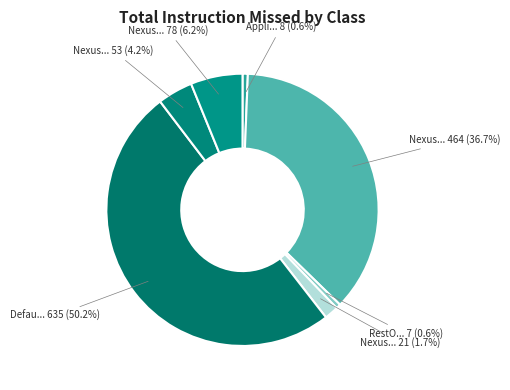

Count the number of slices in the pie.

7